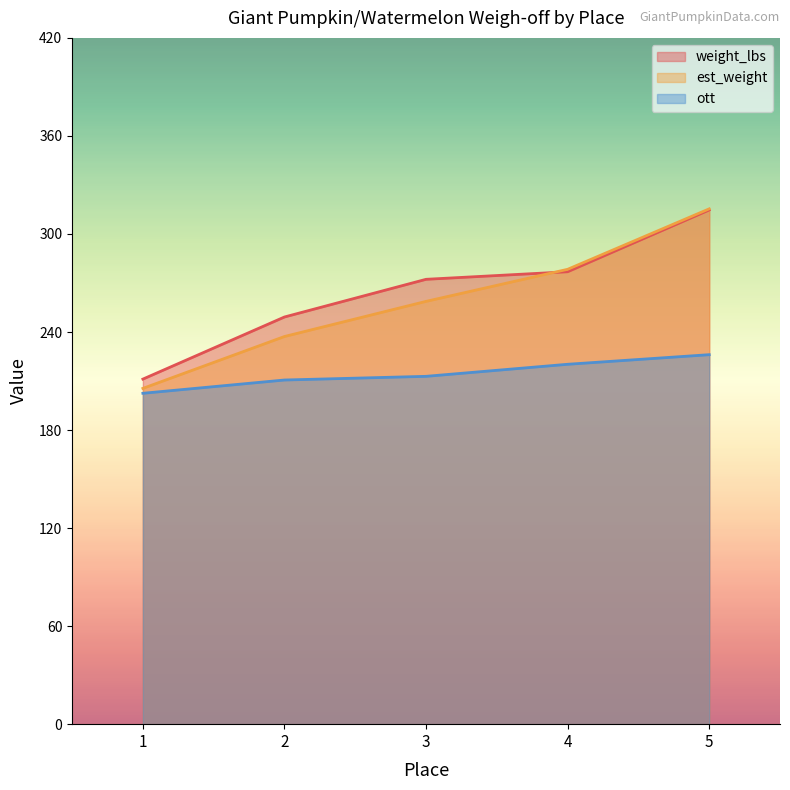

The value of ott at 1 is 202.5. True or false?

True